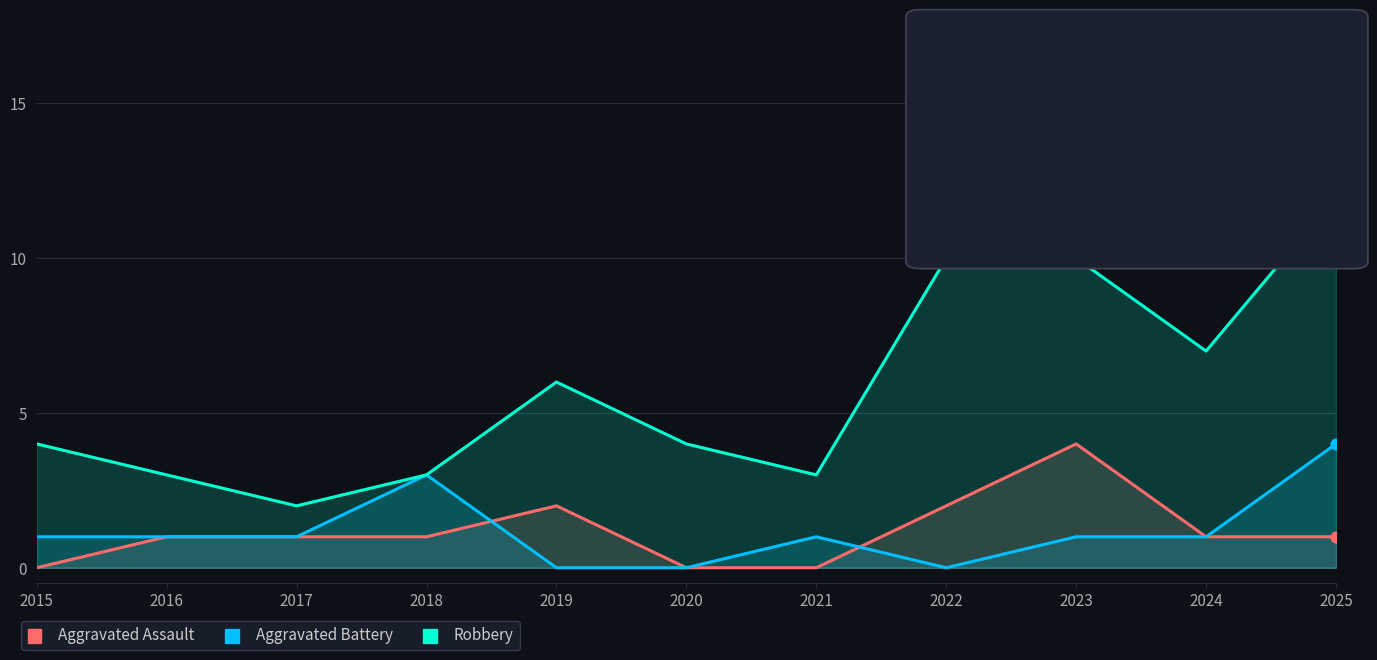

What are all the series names shown in the legend?

Aggravated Assault, Aggravated Battery, Robbery